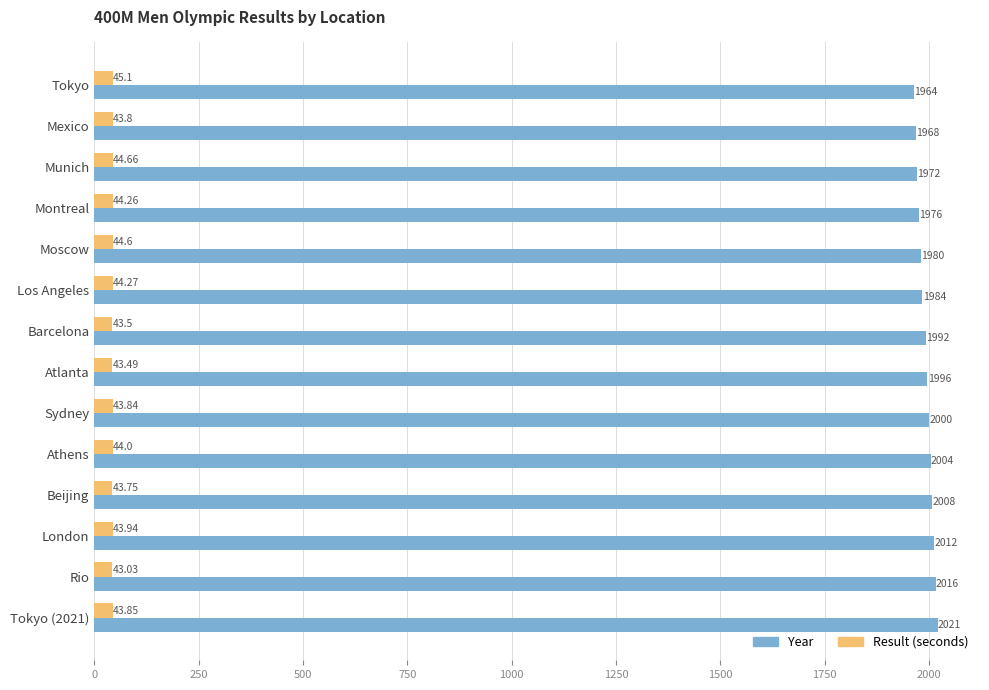

At how many categories does at least one series exceed 1839?

14